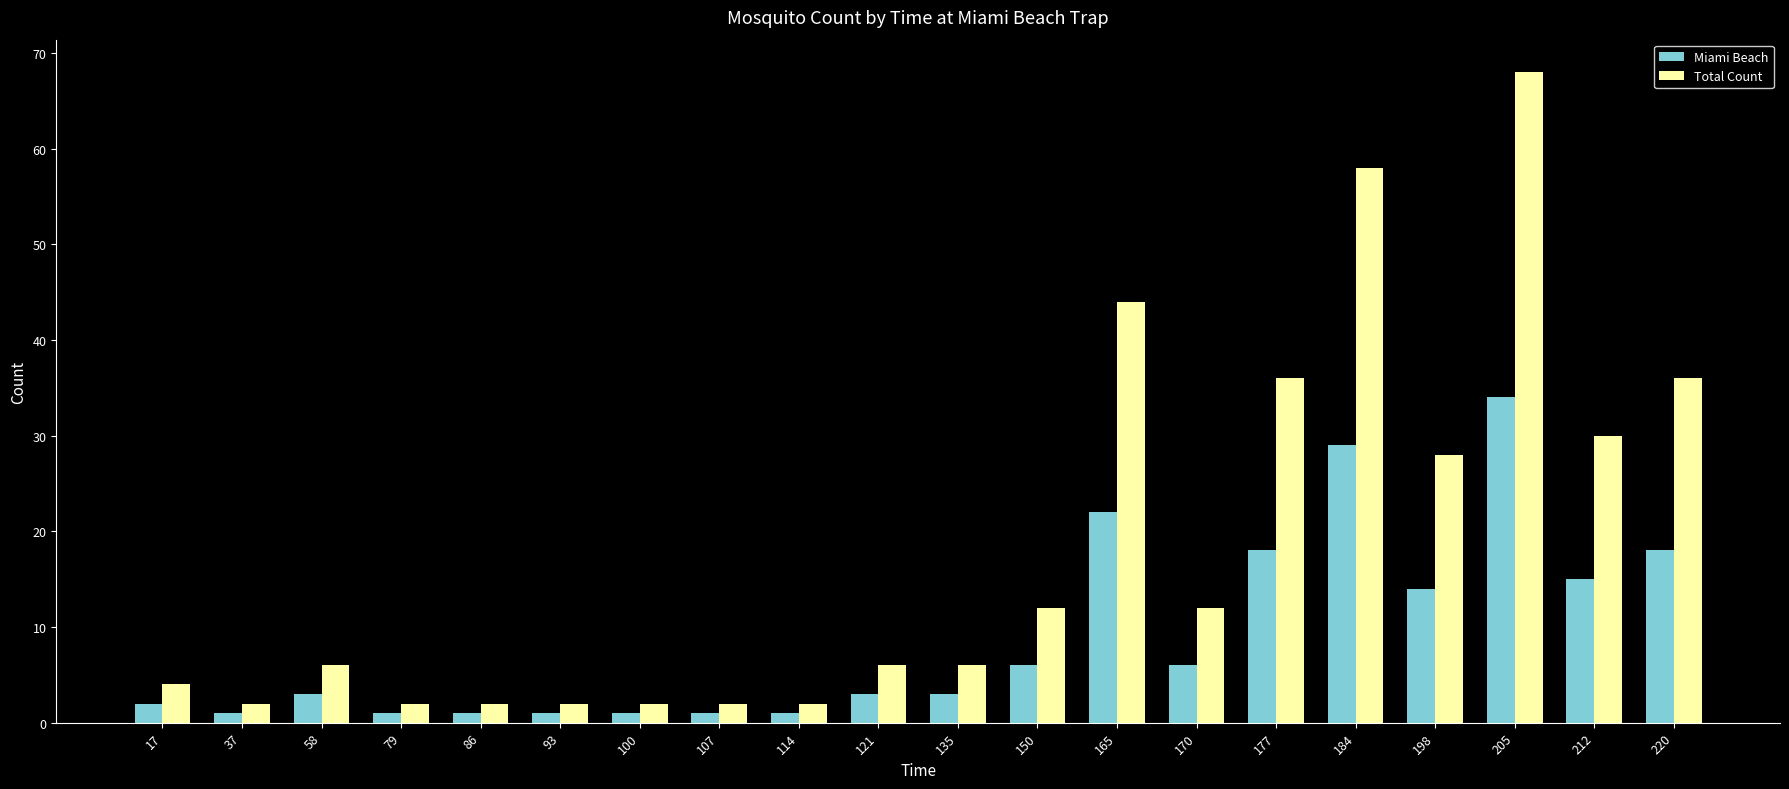

List the series in order of their overall mean, highest first.

Total Count, Miami Beach